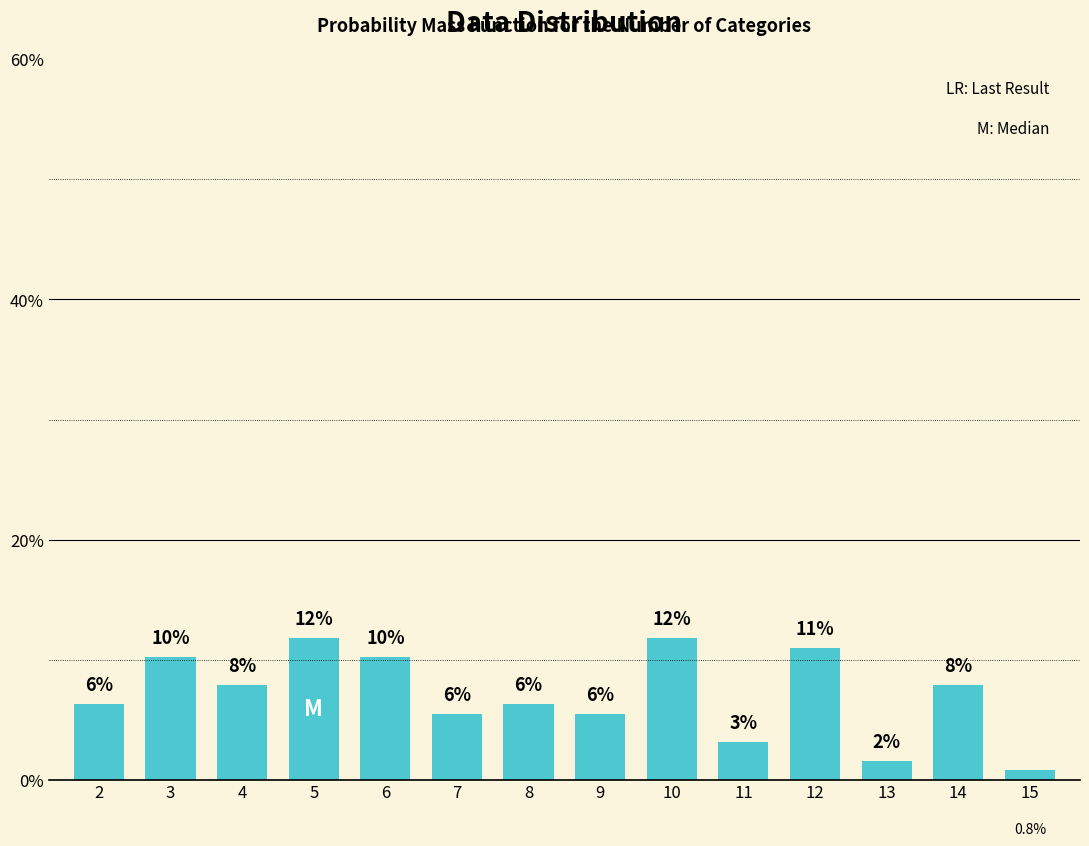

True or false: the data shows 6.3 at 8.

True